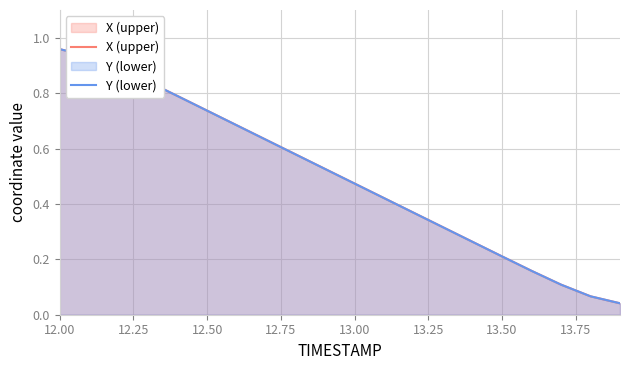

What is the sum of all X (upper) values?

10.0